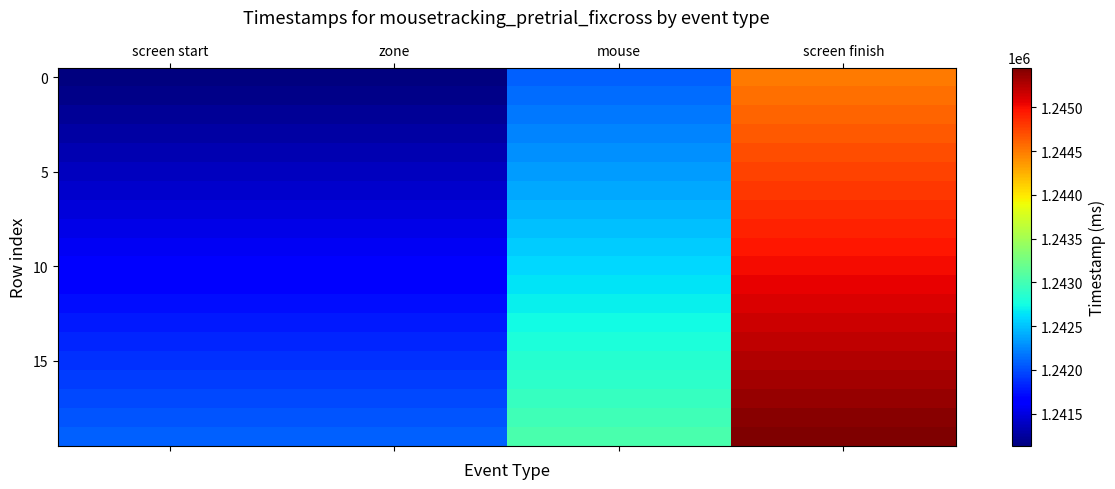

What is the total value across all series at screen finish?

24899608.2